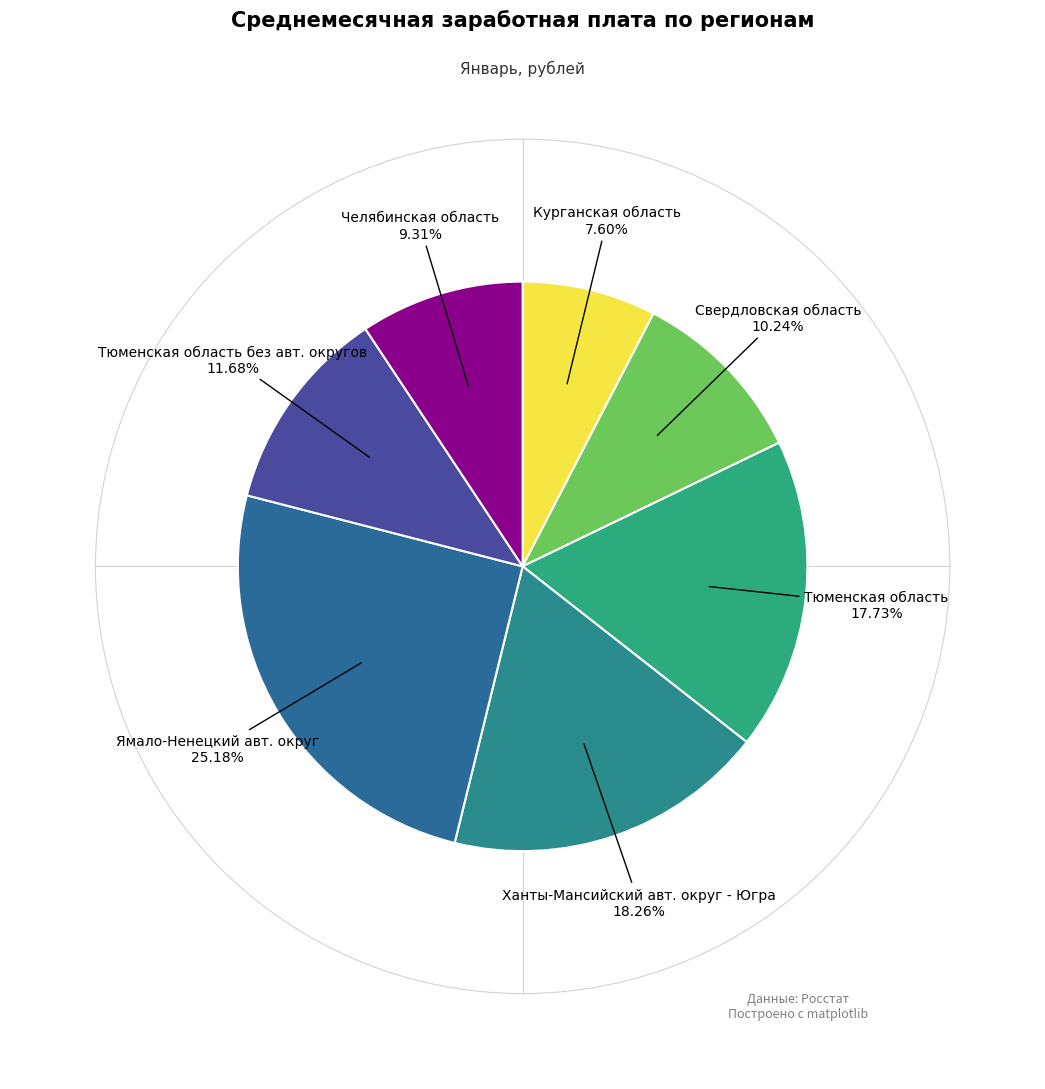

To the nearest percent, what portion does Ямало-Ненецкий авт. округ represent?

25%